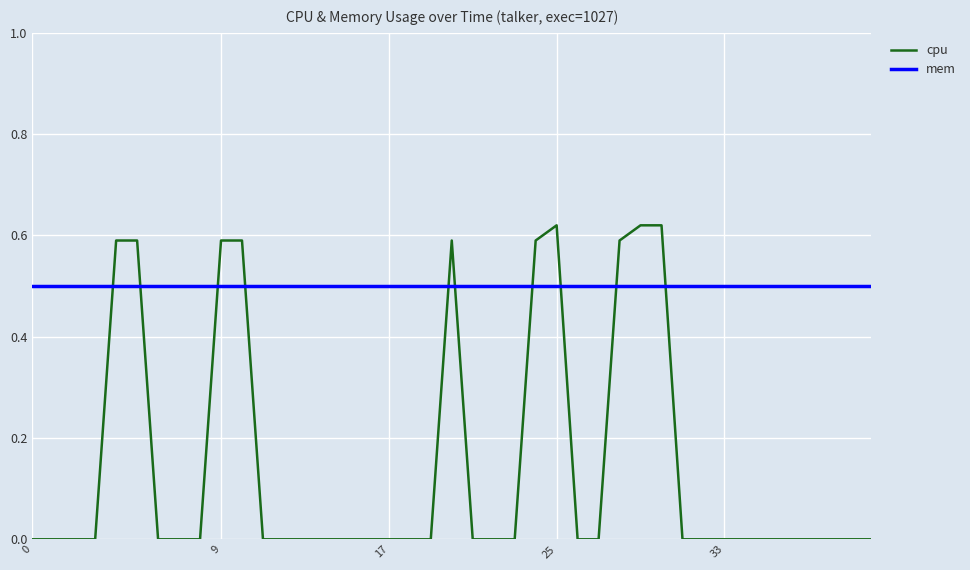

Which series has the largest total across all categories?

mem